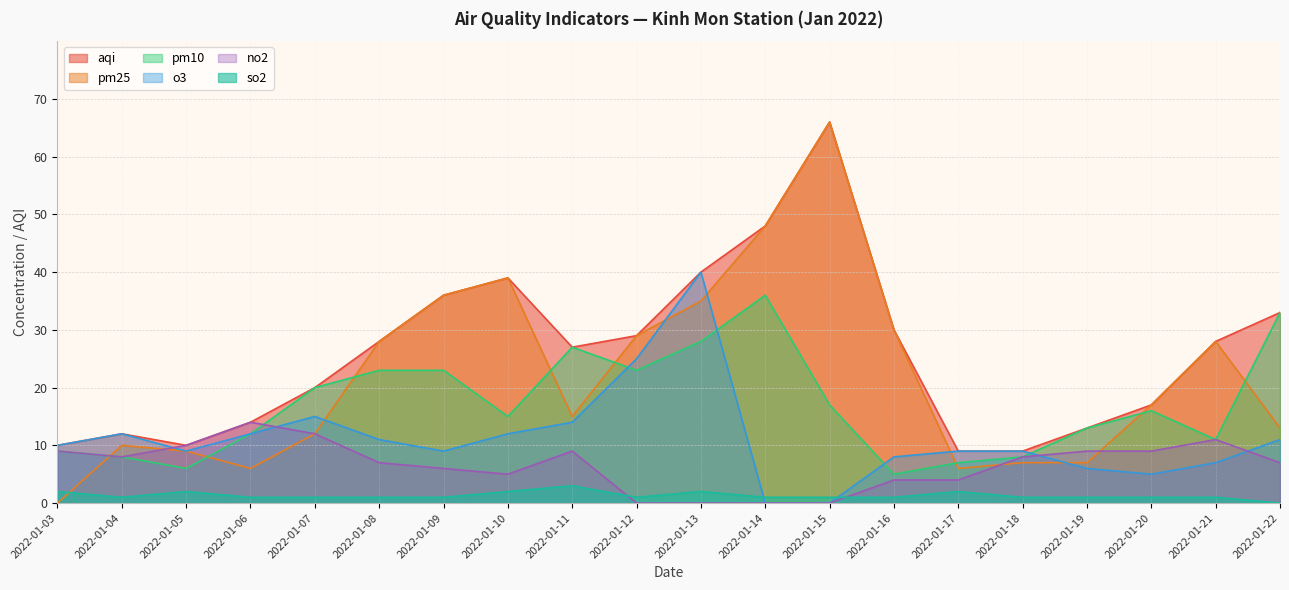

Reading right to left, list all the values displayed in this chart.

pm25: 13	28	17	7	7	6	30	66	48	35	29	15	39	36	28	12	6	9	10	0
pm10: 33	11	16	13	8	7	5	17	36	28	23	27	15	23	23	20	12	6	8	9
o3: 11	7	5	6	9	9	8	0	0	40	25	14	12	9	11	15	12	9	12	10
no2: 7	11	9	9	8	4	4	0	0	0	0	9	5	6	7	12	14	10	8	9
so2: 0	1	1	1	1	2	1	1	1	2	1	3	2	1	1	1	1	2	1	2
aqi: 33	28	17	13	9	9	30	66	48	40	29	27	39	36	28	20	14	10	12	10